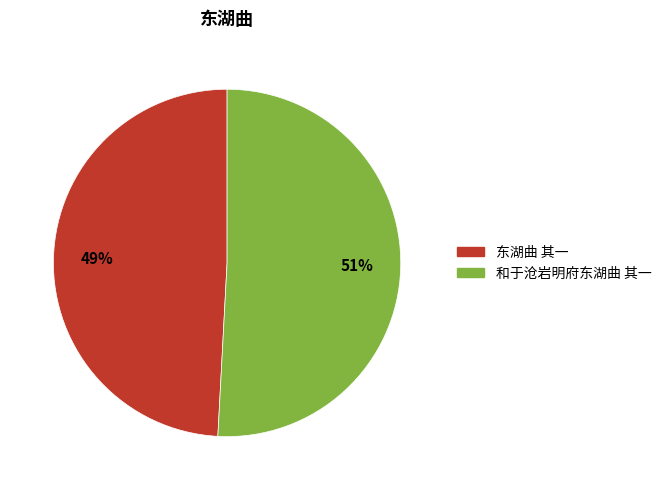

True or false: 东湖曲 其一 accounts for 49% of the total.

True